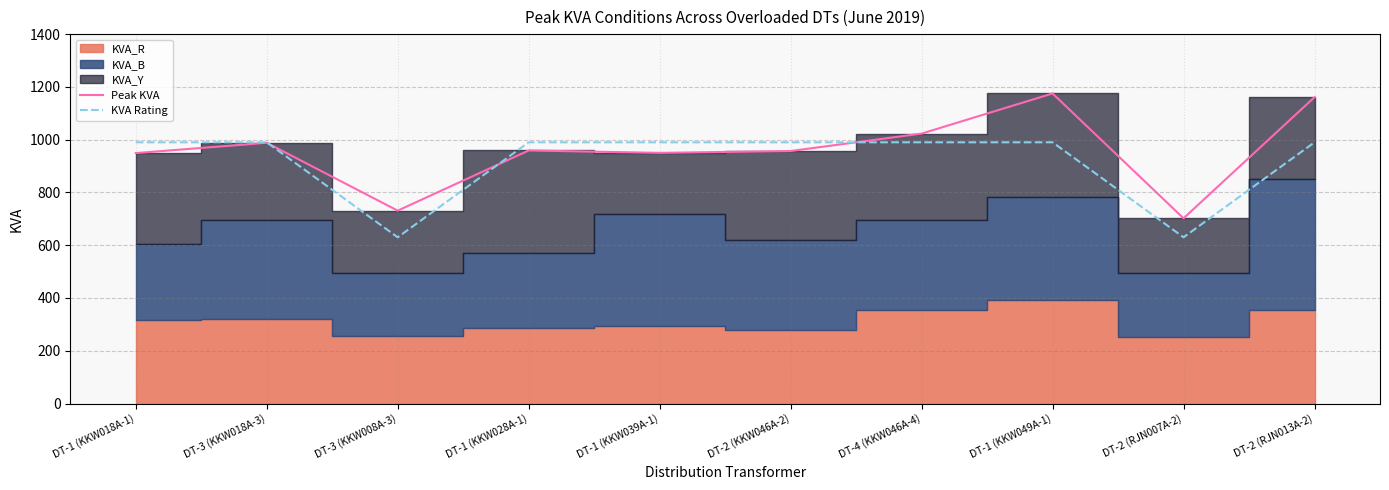

What position from the right is DT-4 (KKW046A-4)?

4